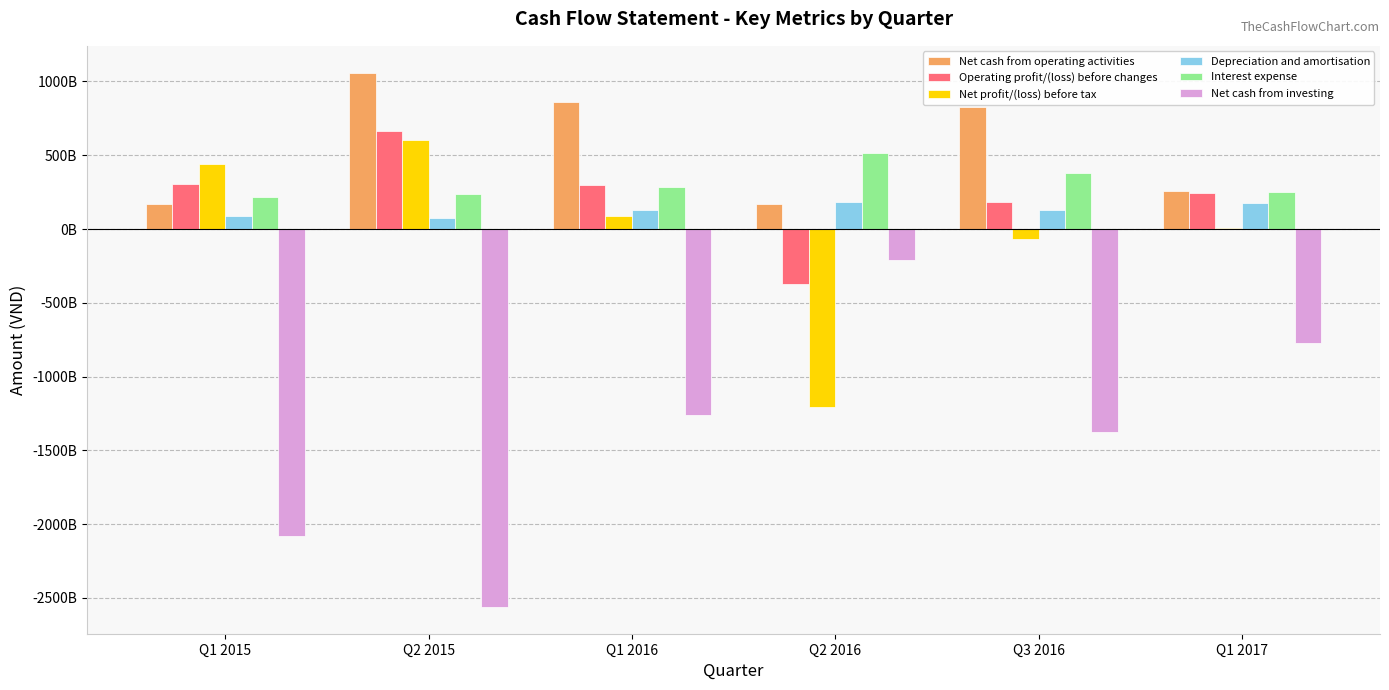

What are all the series names shown in the legend?

Net cash from operating activities, Operating profit/(loss) before changes, Net profit/(loss) before tax, Depreciation and amortisation, Interest expense, Net cash from investing